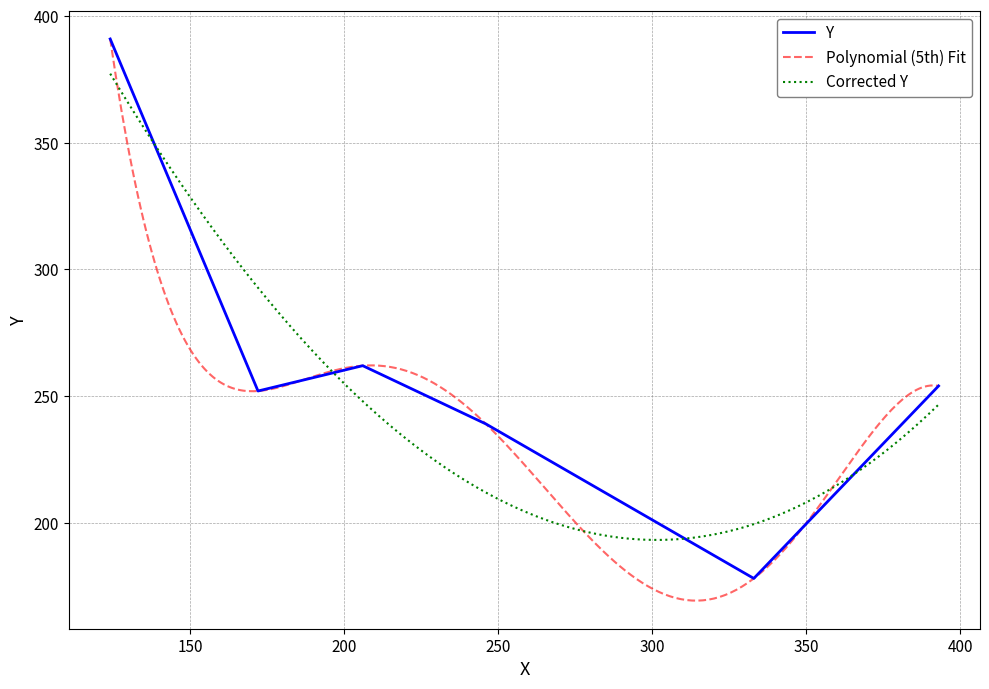

What is the highest value of the Corrected Y series?

377.3